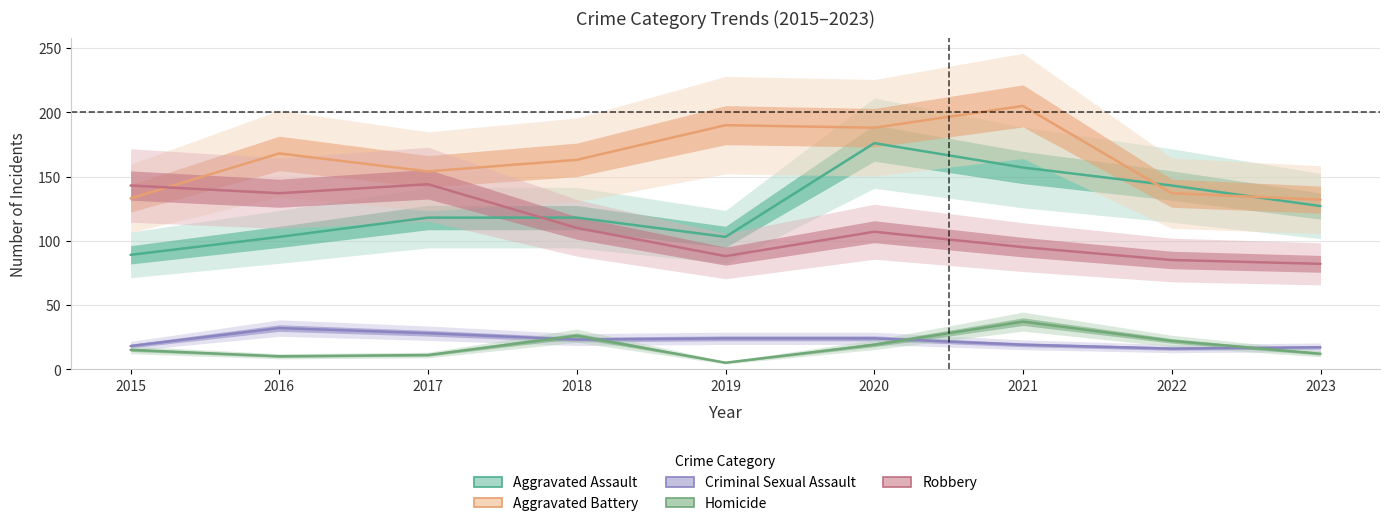

True or false: Criminal Sexual Assault and Aggravated Battery intersect in this chart.

False